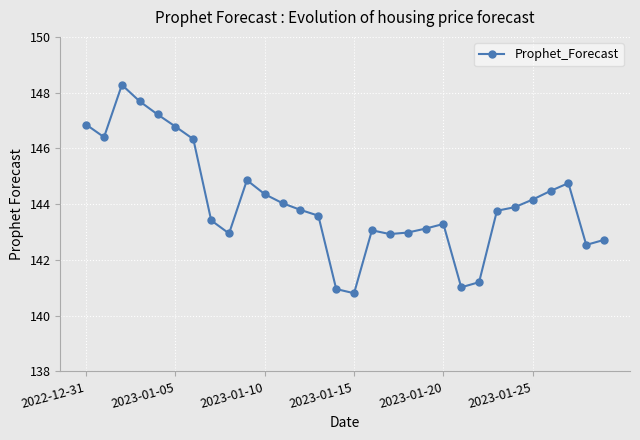

What is the difference between the maximum and minimum values?

7.5